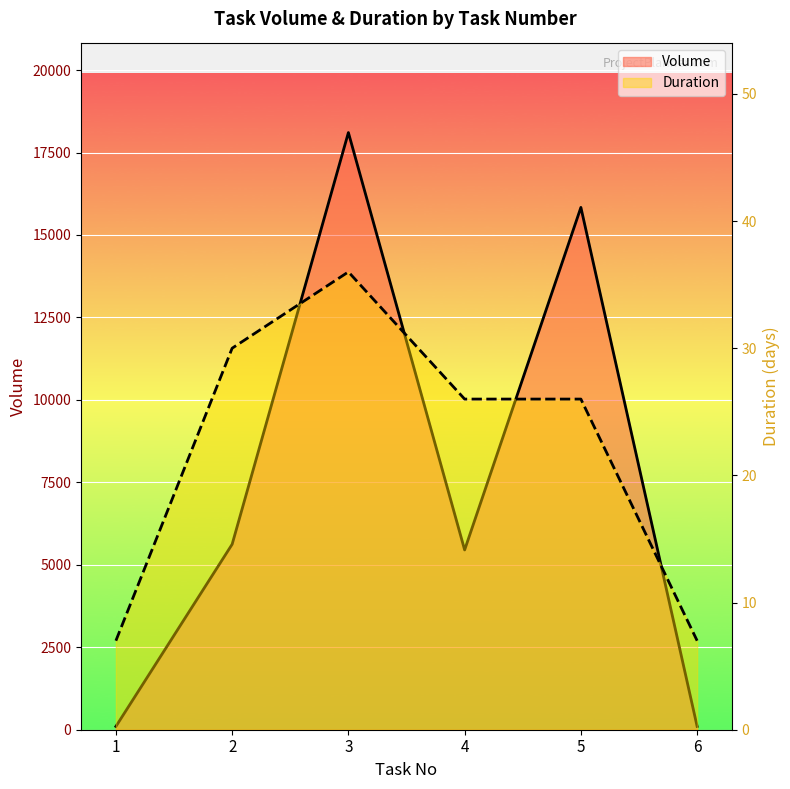

True or false: Volume and Duration intersect in this chart.

False